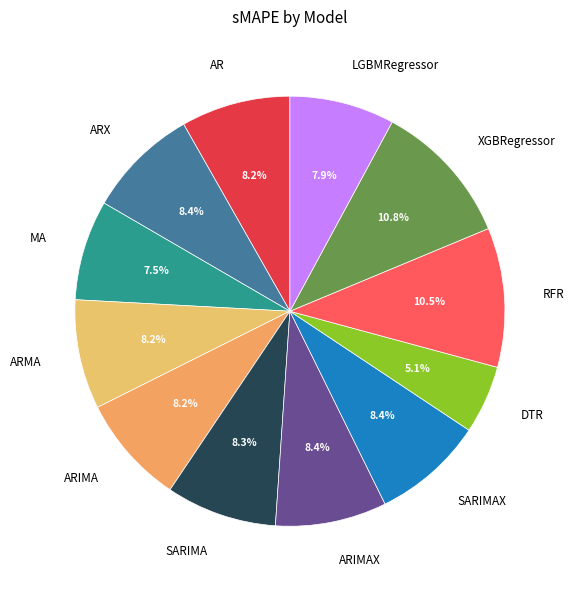

How much of the chart is everything except SARIMA?

91.7%